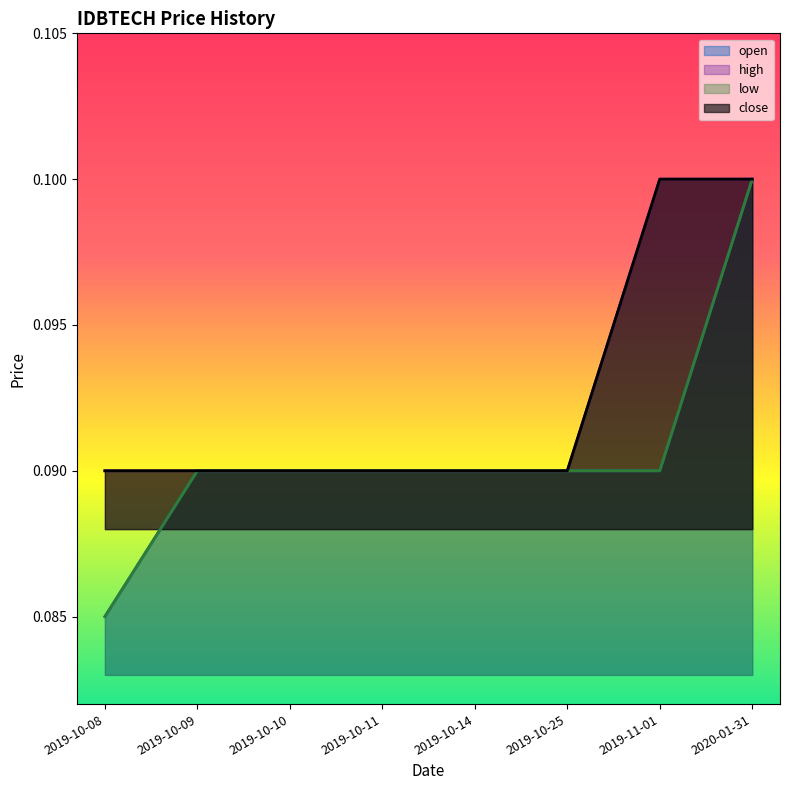

True or false: close has a value of 0.1 at 2019-10-14.

True